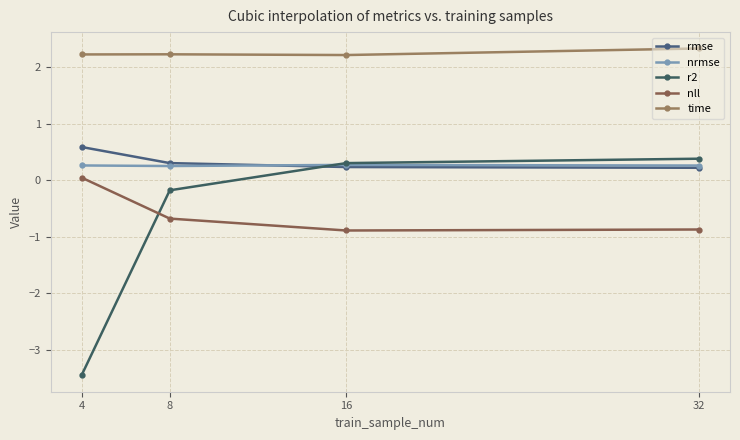

What is the sum of all nrmse values?

1.0